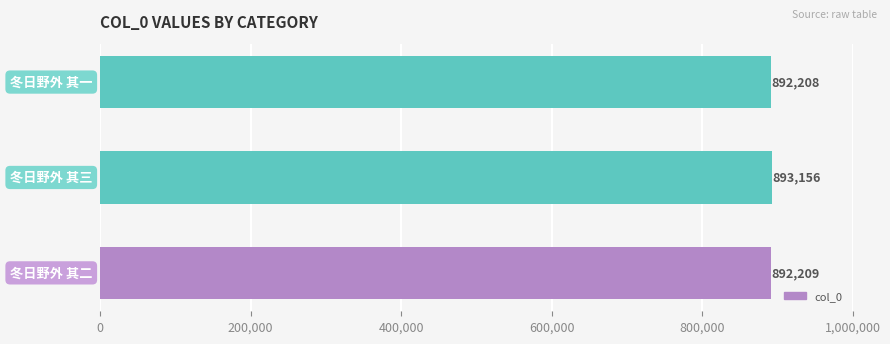

What is the smallest value displayed?

892208